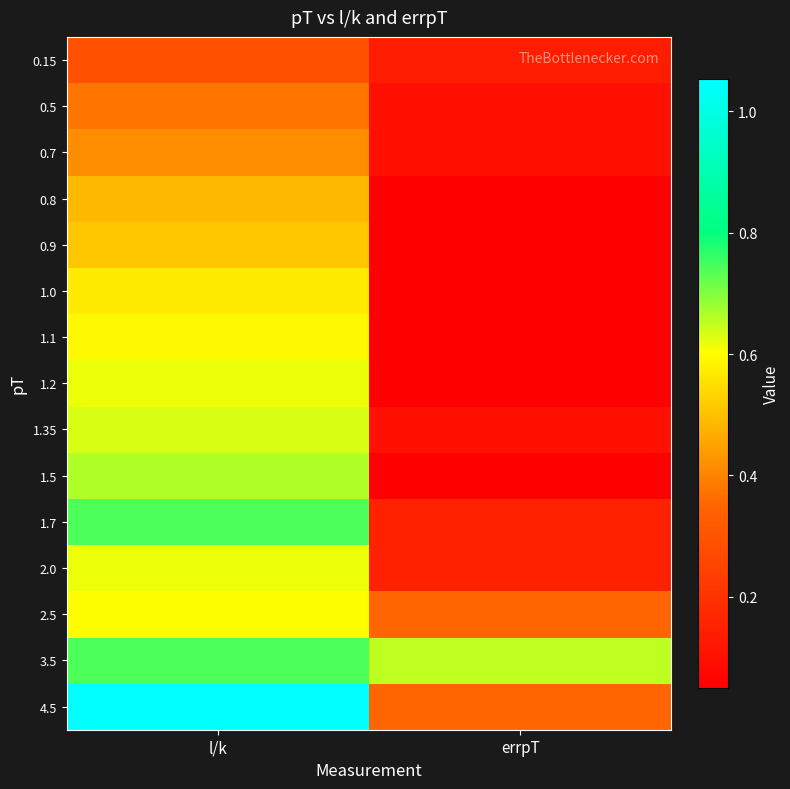

Reading right to left, extract all data points from this chart.

0.15: errpT=0.1	l/k=0.3
0.5: errpT=0.1	l/k=0.4
0.7: errpT=0.1	l/k=0.4
0.8: errpT=0.1	l/k=0.5
0.9: errpT=0.1	l/k=0.5
1.0: errpT=0.1	l/k=0.6
1.1: errpT=0.1	l/k=0.6
1.2: errpT=0.1	l/k=0.6
1.35: errpT=0.1	l/k=0.6
1.5: errpT=0.1	l/k=0.7
1.7: errpT=0.1	l/k=0.7
2.0: errpT=0.1	l/k=0.6
2.5: errpT=0.3	l/k=0.6
3.5: errpT=0.7	l/k=0.7
4.5: errpT=0.3	l/k=1.1